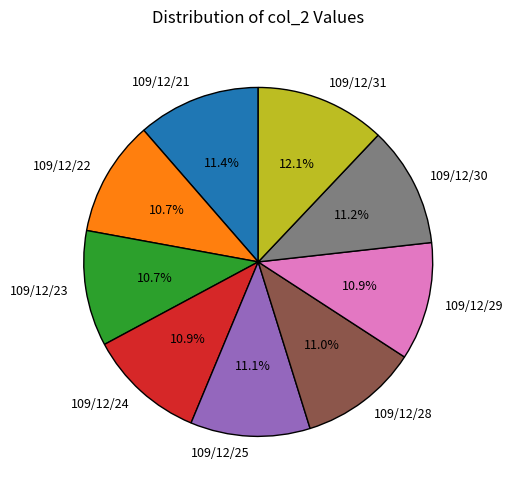

What is the largest slice in the pie chart?

109/12/31